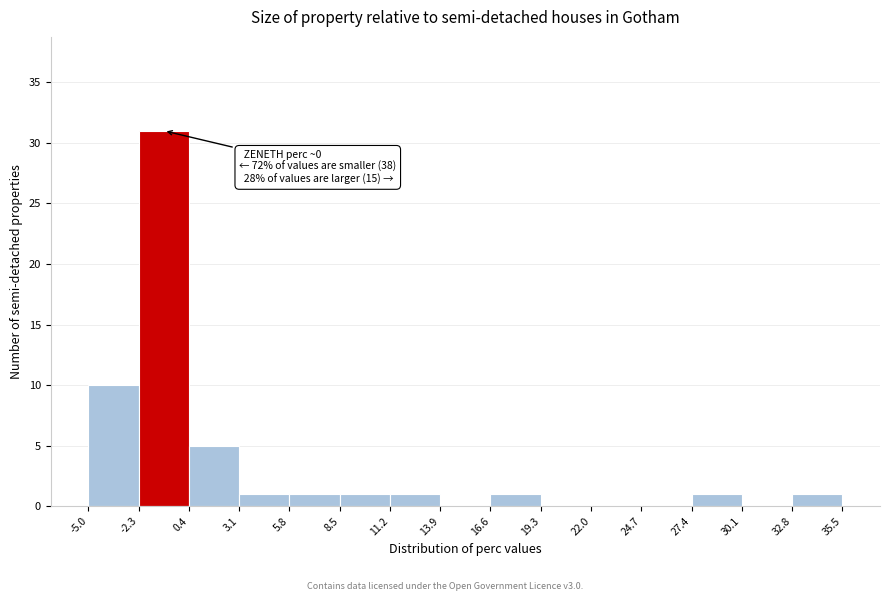

Which range on the x-axis has the tallest bar?

-2.3 to 0.4